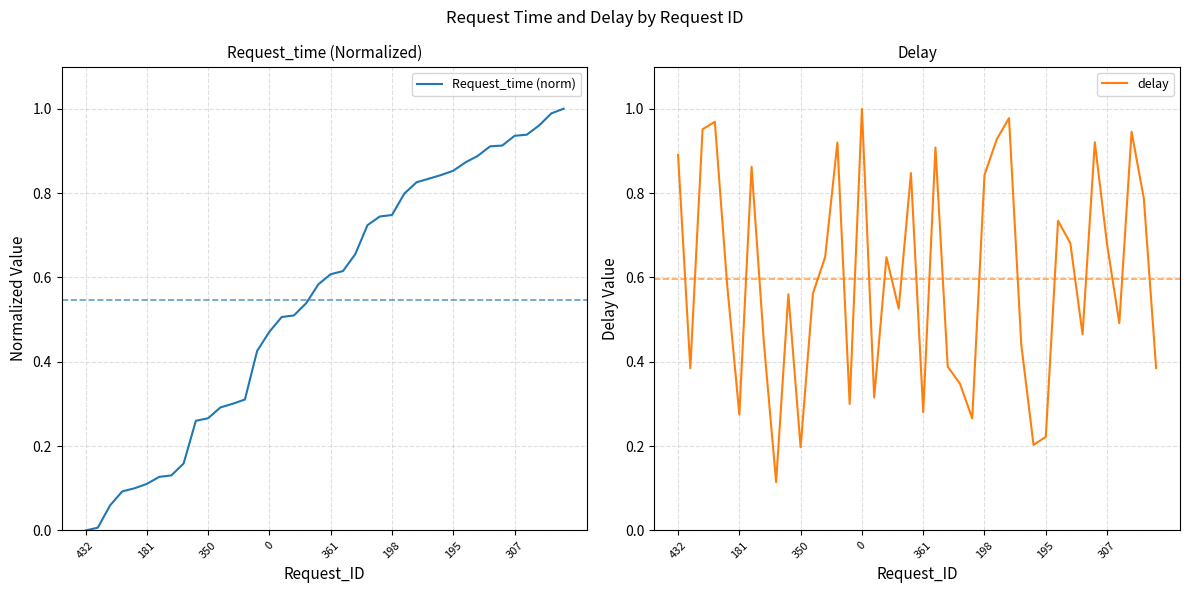

Which series has the largest total across all categories?

delay